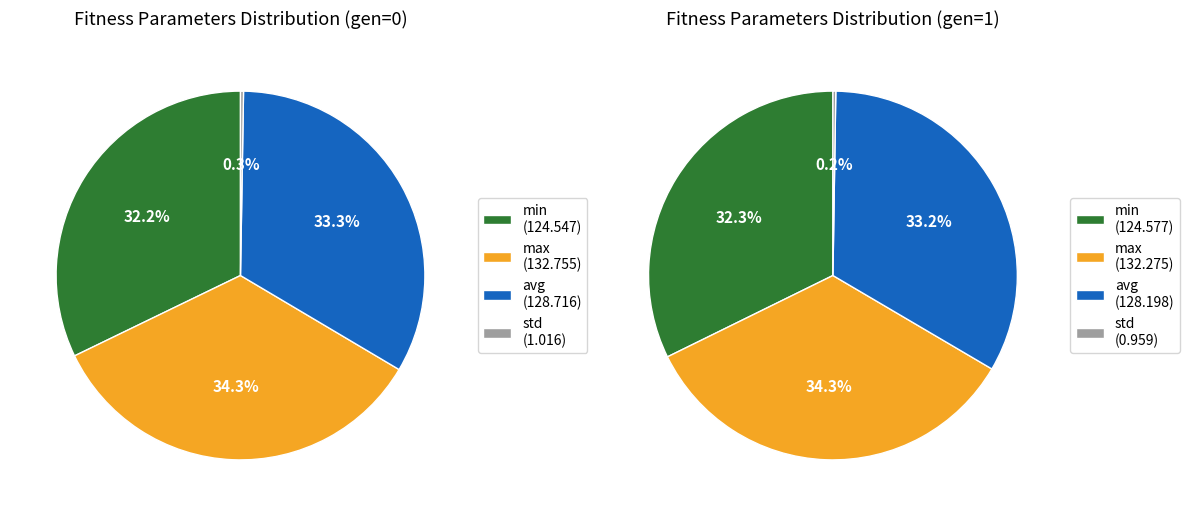

True or false: gen 1 accounts for 62% of the total.

False